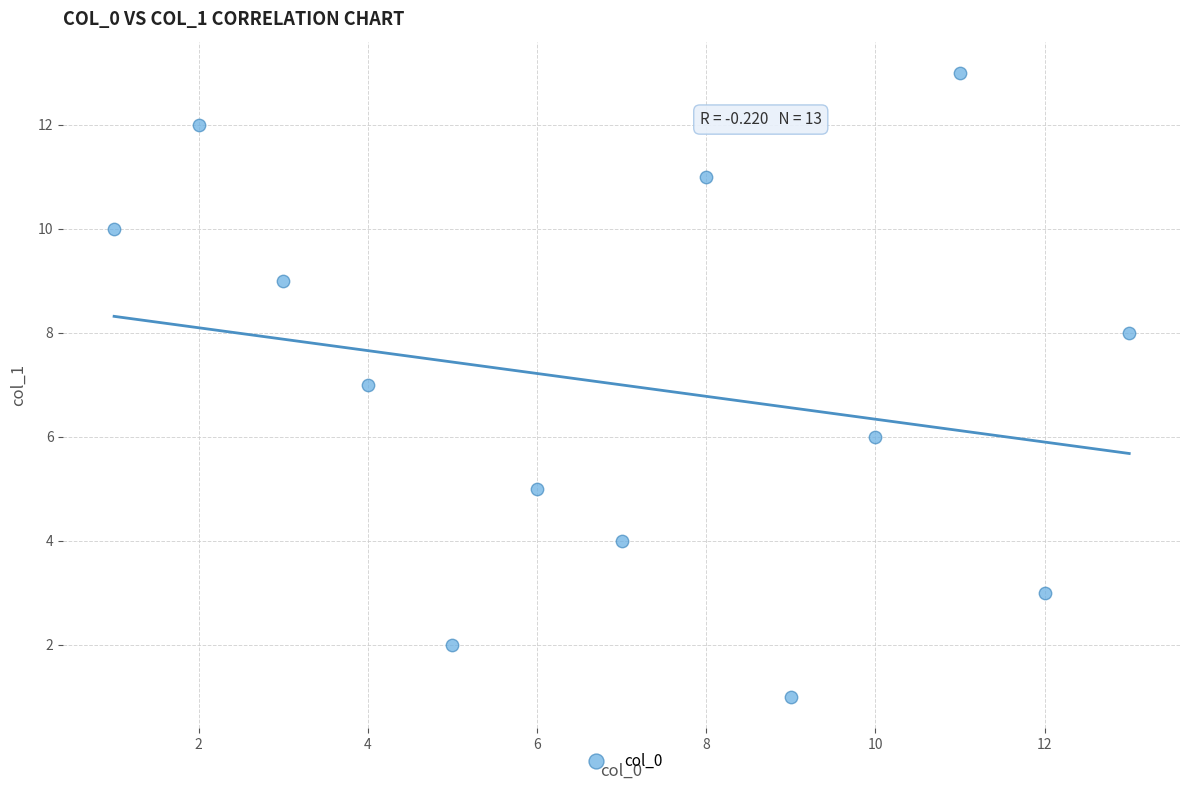

What is the range of Y values (max minus min)?

12